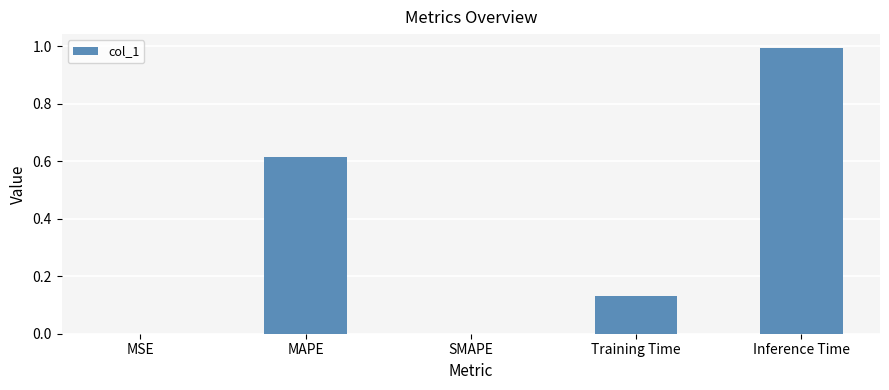

Which category has the highest value across all series?

Inference Time